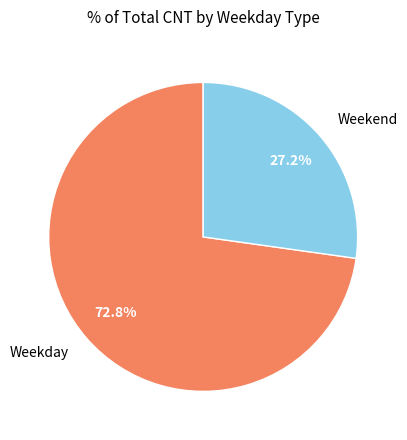

Is Weekday the majority of the pie?

Yes